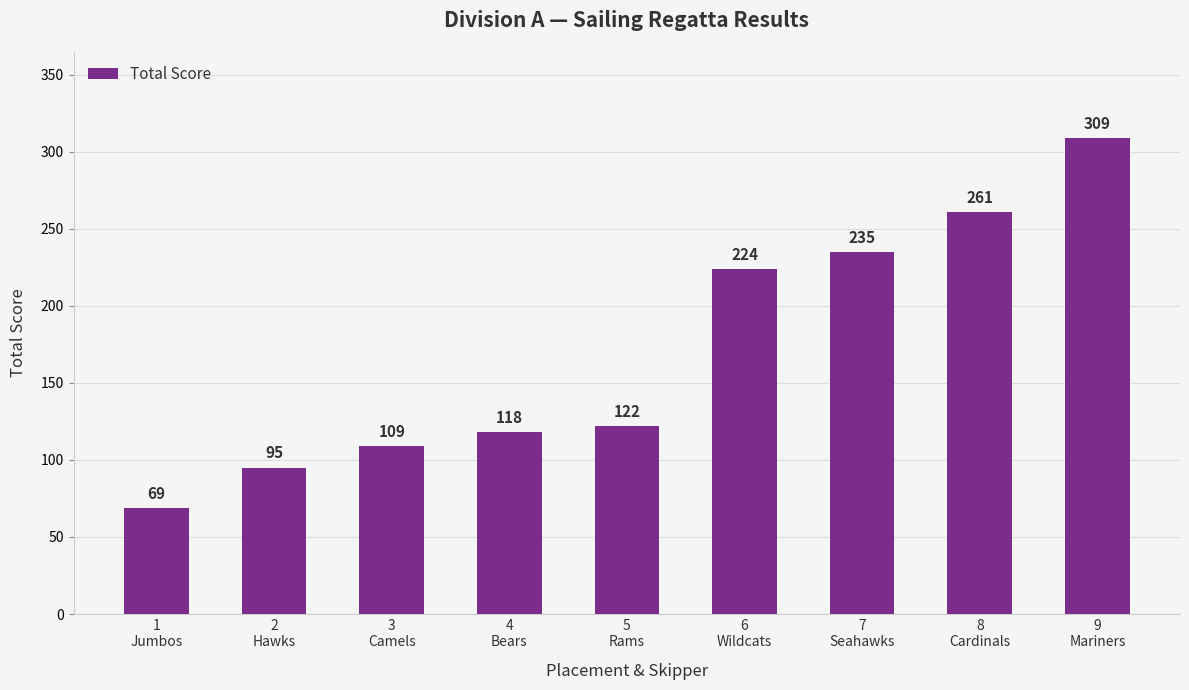

Reading left to right, list all the values displayed in this chart.

1
Jumbos=69	2
Hawks=95	3
Camels=109	4
Bears=118	5
Rams=122	6
Wildcats=224	7
Seahawks=235	8
Cardinals=261	9
Mariners=309